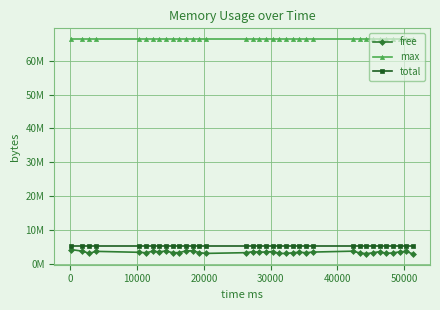

Is this an area chart (filled region under the line)?

No